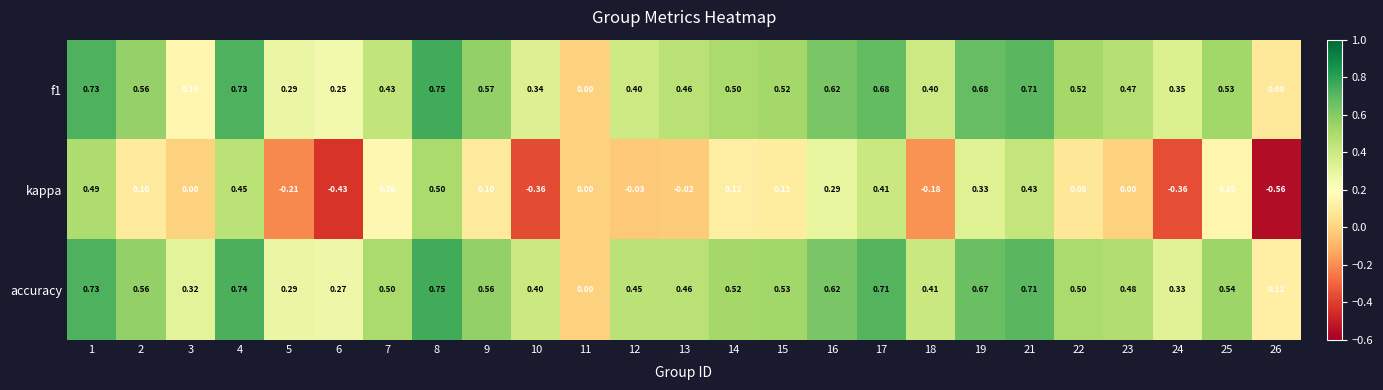

Which series has the largest total across all categories?

accuracy